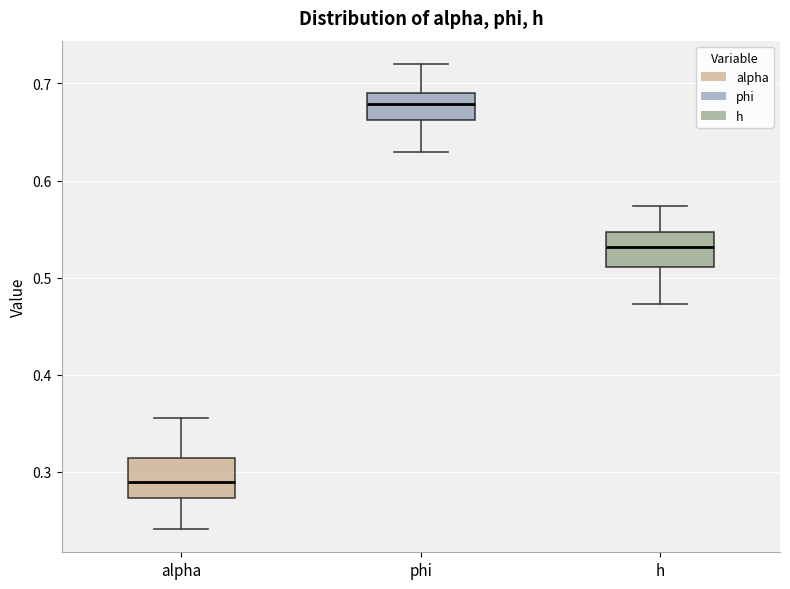

Reading left to right, transcribe this box plot: for each box, give where its median line is, the range the box spans, and where its two whiskers end, as read against the y-axis. The values are not printed on the chart, so give them approximately, as read against the axis.

alpha: median 0.29, box 0.27 to 0.31, whiskers 0.24 to 0.35
phi: median 0.68, box 0.66 to 0.69, whiskers 0.63 to 0.72
h: median 0.53, box 0.51 to 0.55, whiskers 0.47 to 0.57